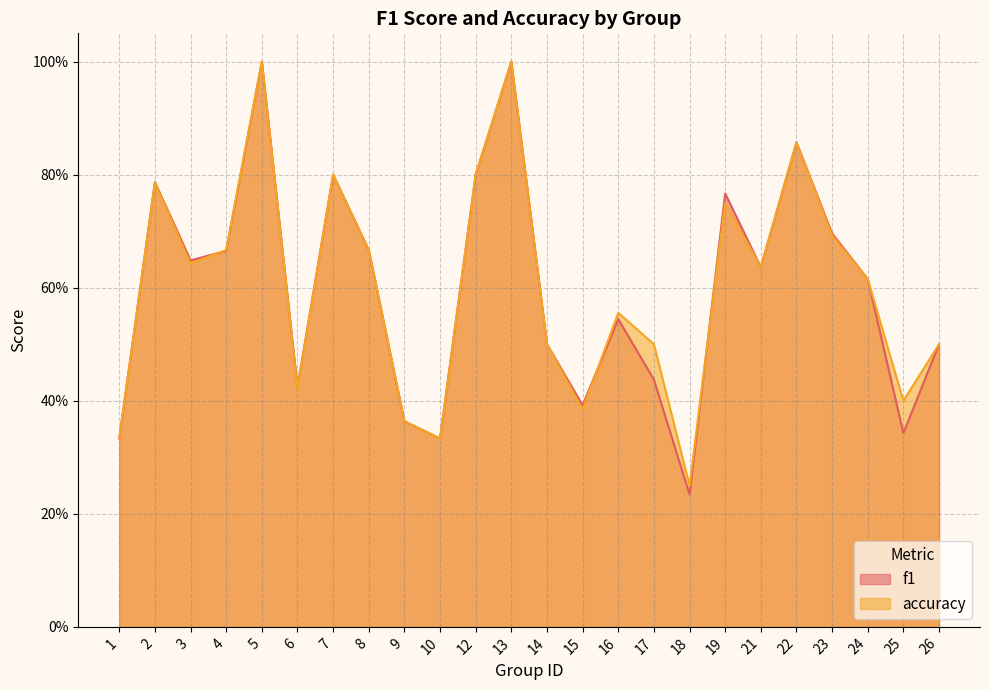

Does the chart have visible grid lines?

Yes